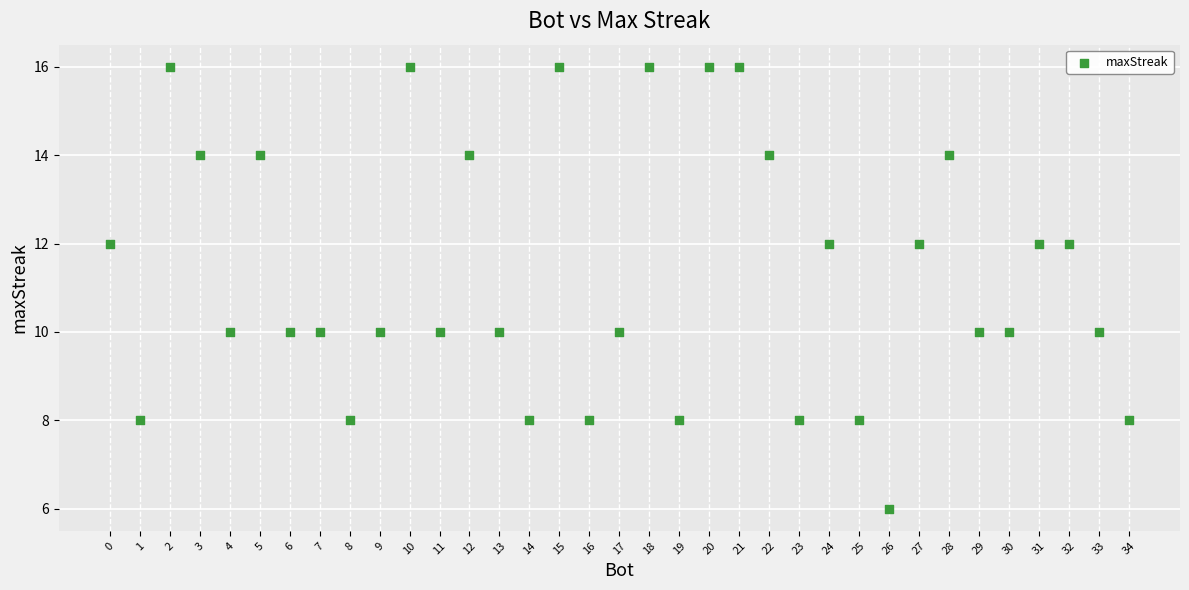

What is the range of X values (max minus min)?

34